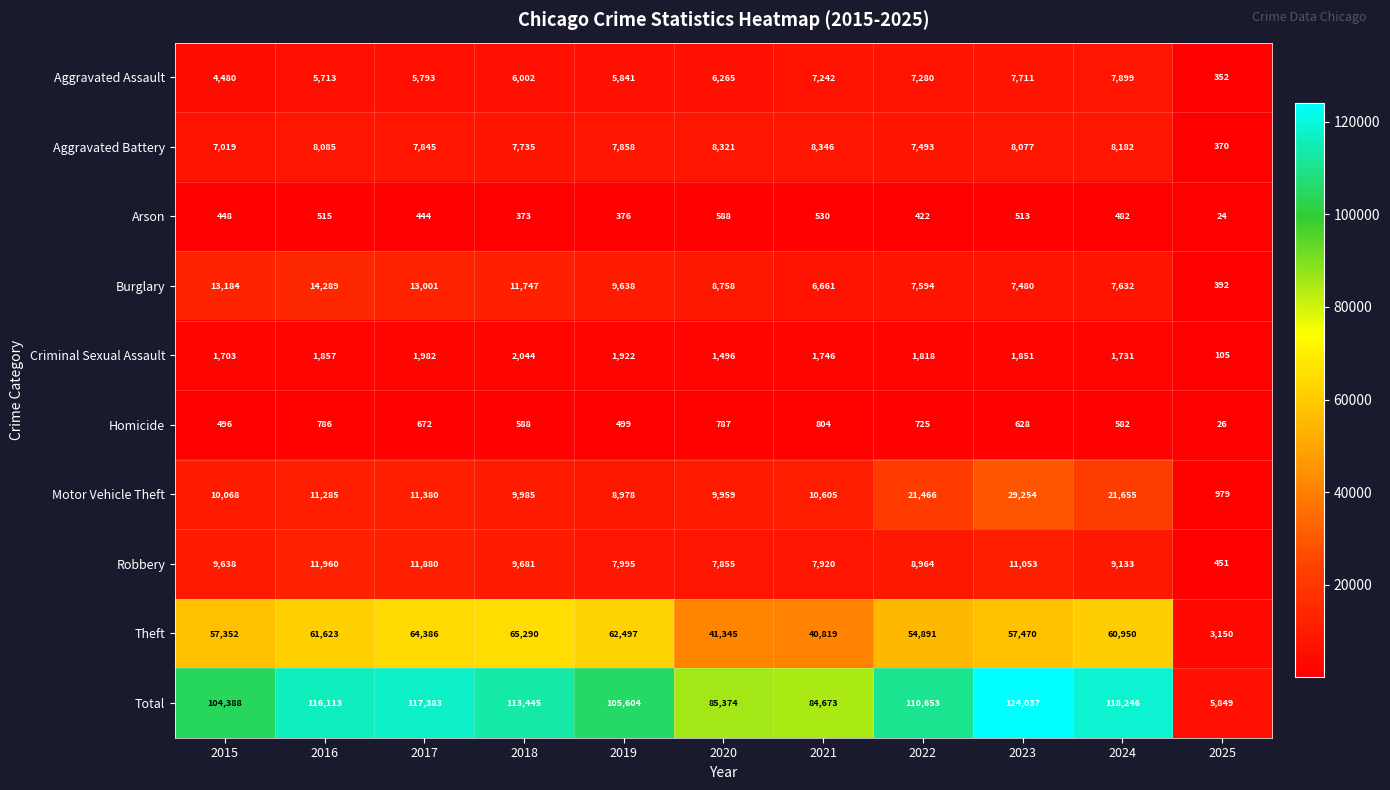

List the series in order of their peak value, highest first.

Total, Theft, Motor Vehicle Theft, Burglary, Robbery, Aggravated Battery, Aggravated Assault, Criminal Sexual Assault, Homicide, Arson